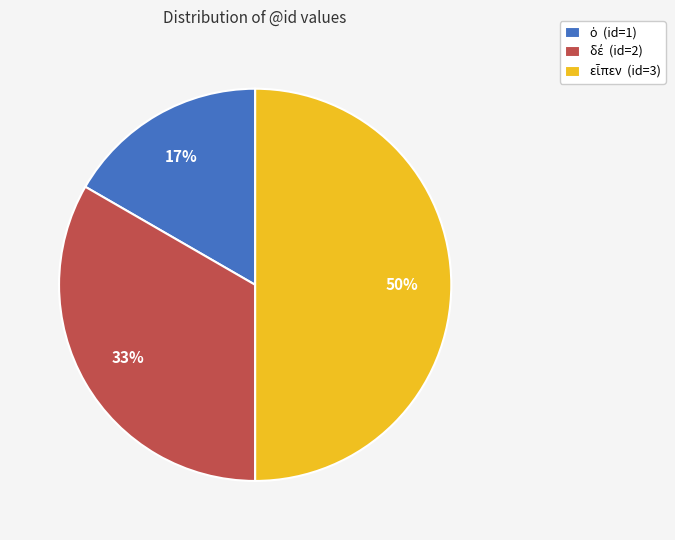

To the nearest percent, what is the difference between the largest and smallest slice percentages?

33%